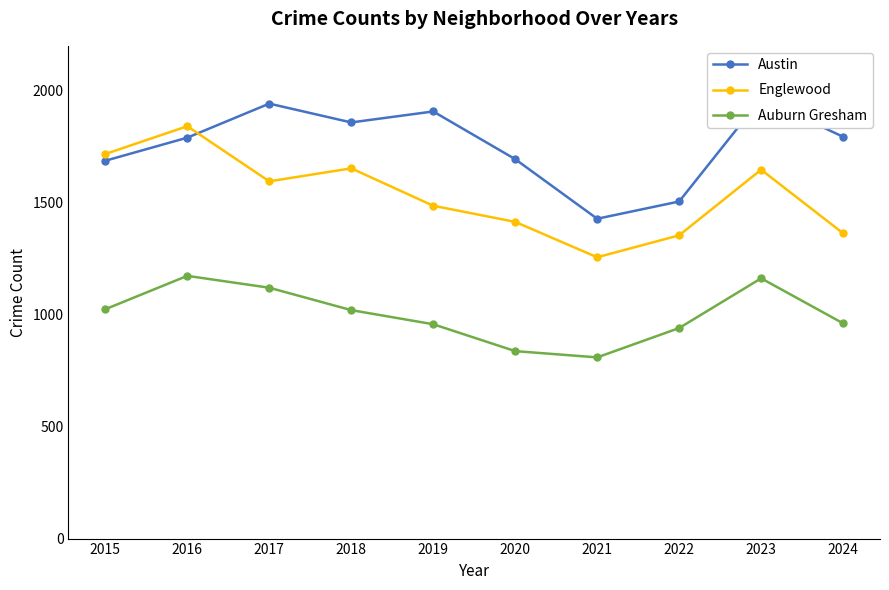

True or false: Austin and Englewood cross at least once.

True